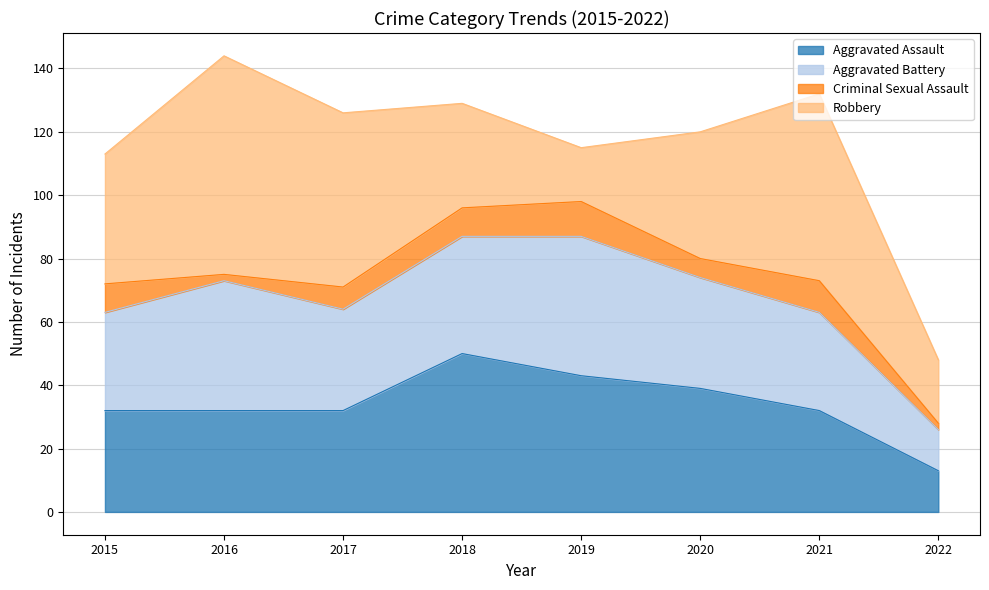

Rank the series by their maximum value, from highest to lowest.

Robbery, Aggravated Assault, Aggravated Battery, Criminal Sexual Assault